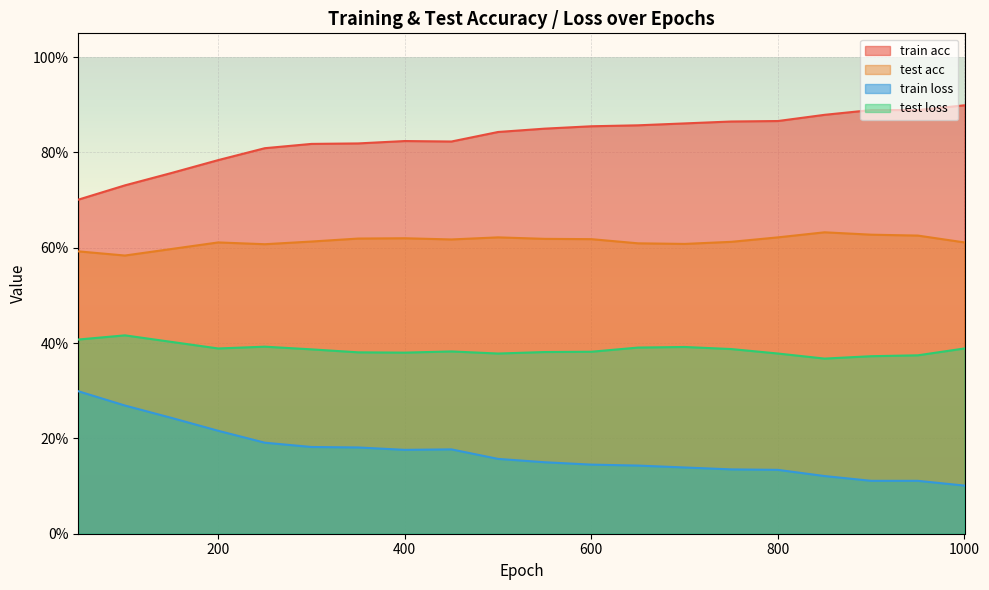

Which category has the highest value in the train acc series?

1000